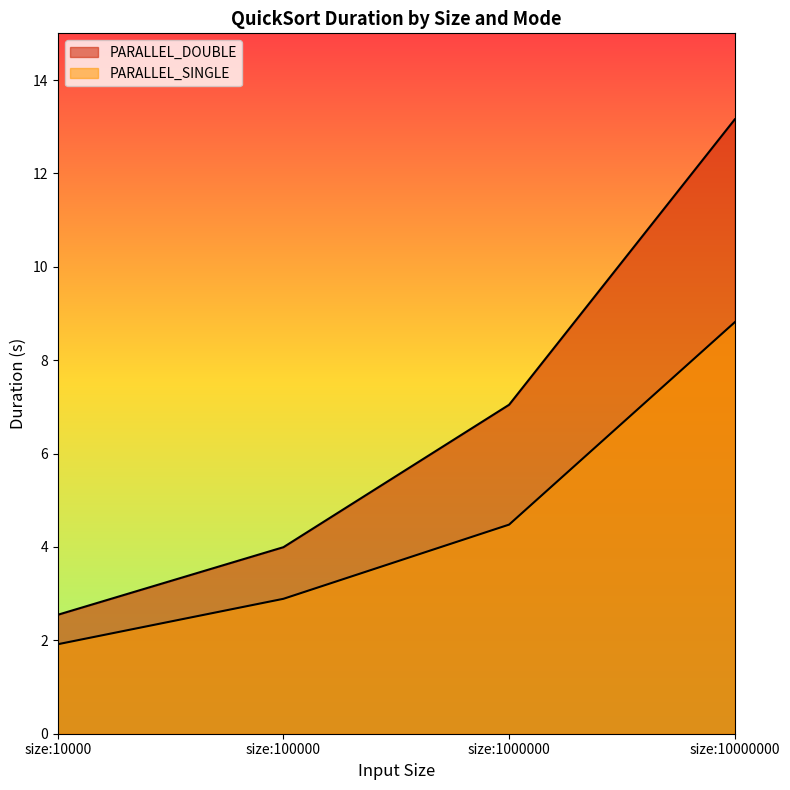

True or false: PARALLEL_SINGLE and PARALLEL_DOUBLE cross at least once.

False